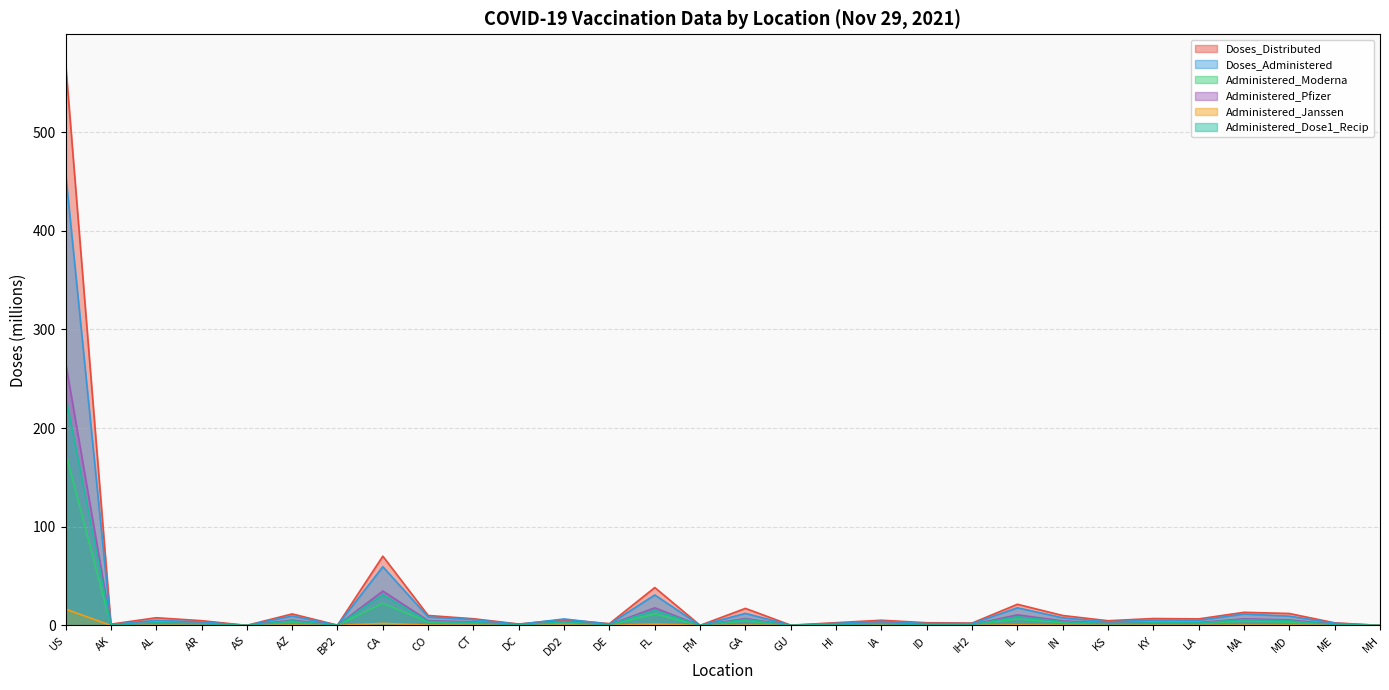

Reading right to left, list all the values displayed in this chart.

Doses_Distributed: MH=0.1	ME=2.6	MD=12.1	MA=13.3	LA=6.7	KY=7.0	KS=4.8	IN=10.1	IL=21.5	IH2=2.4	ID=2.7	IA=5.3	HI=2.8	GU=0.3	GA=17.3	FM=0.1	FL=38.4	DE=1.8	DD2=5.8	DC=1.4	CT=6.8	CO=10.1	CA=70.2	BP2=0.3	AZ=11.7	AS=0.1	AR=4.8	AL=7.8	AK=1.3	US=570.7
Doses_Administered: MH=0.0	ME=2.2	MD=9.4	MA=11.6	LA=5.2	KY=5.4	KS=3.7	IN=7.7	IL=17.9	IH2=1.9	ID=1.9	IA=4.1	HI=2.1	GU=0.3	GA=12.2	FM=0.1	FL=30.9	DE=1.4	DD2=6.6	DC=1.2	CT=6.0	CO=8.6	CA=59.5	BP2=0.3	AZ=9.6	AS=0.1	AR=3.5	AL=5.2	AK=0.9	US=459.2
Administered_Moderna: MH=0.0	ME=0.9	MD=3.5	MA=4.5	LA=2.1	KY=2.3	KS=1.4	IN=2.8	IL=6.5	IH2=0.9	ID=0.8	IA=1.7	HI=0.7	GU=0.1	GA=4.9	FM=0.1	FL=11.6	DE=0.5	DD2=2.2	DC=0.4	CT=2.2	CO=3.4	CA=22.6	BP2=0.1	AZ=3.8	AS=0.0	AR=1.5	AL=2.3	AK=0.4	US=175.4
Administered_Pfizer: MH=0.0	ME=1.2	MD=5.6	MA=6.7	LA=2.9	KY=2.9	KS=2.1	IN=4.6	IL=10.7	IH2=0.9	ID=1.0	IA=2.3	HI=1.3	GU=0.2	GA=7.0	FM=0.0	FL=17.9	DE=0.8	DD2=4.0	DC=0.7	CT=3.5	CO=4.9	CA=34.9	BP2=0.1	AZ=5.4	AS=0.0	AR=1.9	AL=2.8	AK=0.5	US=266.7
Administered_Janssen: MH=0.0	ME=0.1	MD=0.3	MA=0.4	LA=0.2	KY=0.2	KS=0.1	IN=0.3	IL=0.6	IH2=0.0	ID=0.1	IA=0.2	HI=0.1	GU=0.0	GA=0.3	FM=0.0	FL=1.3	DE=0.1	DD2=0.3	DC=0.0	CT=0.2	CO=0.3	CA=2.1	BP2=0.0	AZ=0.3	AS=0.0	AR=0.1	AL=0.2	AK=0.0	US=16.6
Administered_Dose1_Recip: MH=0.0	ME=1.1	MD=4.6	MA=5.9	LA=2.6	KY=2.7	KS=1.9	IN=3.7	IL=8.8	IH2=1.0	ID=0.9	IA=2.0	HI=1.2	GU=0.1	GA=6.2	FM=0.0	FL=15.4	DE=0.7	DD2=3.6	DC=0.6	CT=3.0	CO=4.1	CA=31.1	BP2=0.1	AZ=4.7	AS=0.0	AR=1.8	AL=2.8	AK=0.5	US=232.8